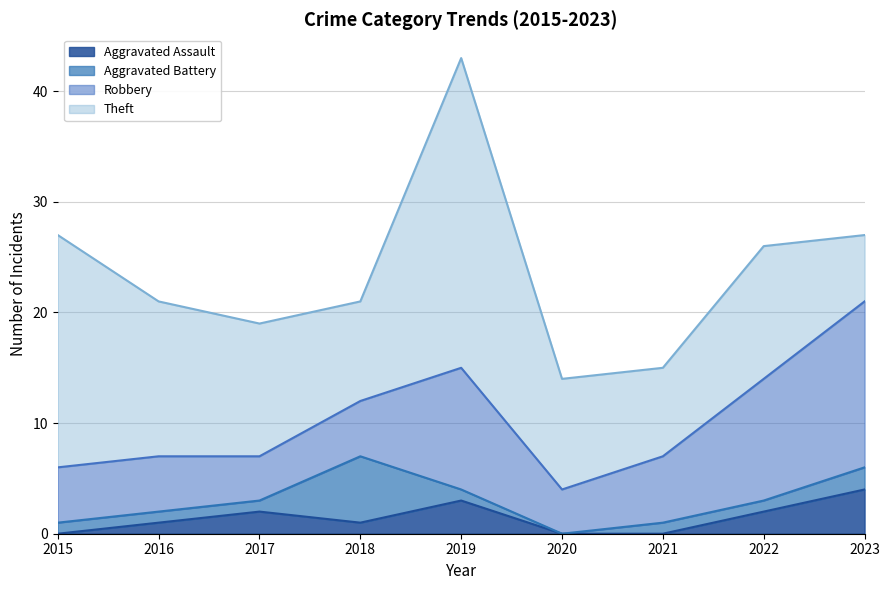

Reading left to right, transcribe all the data shown in this chart.

Aggravated Assault: 2015=0	2016=1	2017=2	2018=1	2019=3	2020=0	2021=0	2022=2	2023=4
Aggravated Battery: 2015=1	2016=1	2017=1	2018=6	2019=1	2020=0	2021=1	2022=1	2023=2
Robbery: 2015=5	2016=5	2017=4	2018=5	2019=11	2020=4	2021=6	2022=11	2023=15
Theft: 2015=21	2016=14	2017=12	2018=9	2019=28	2020=10	2021=8	2022=12	2023=6